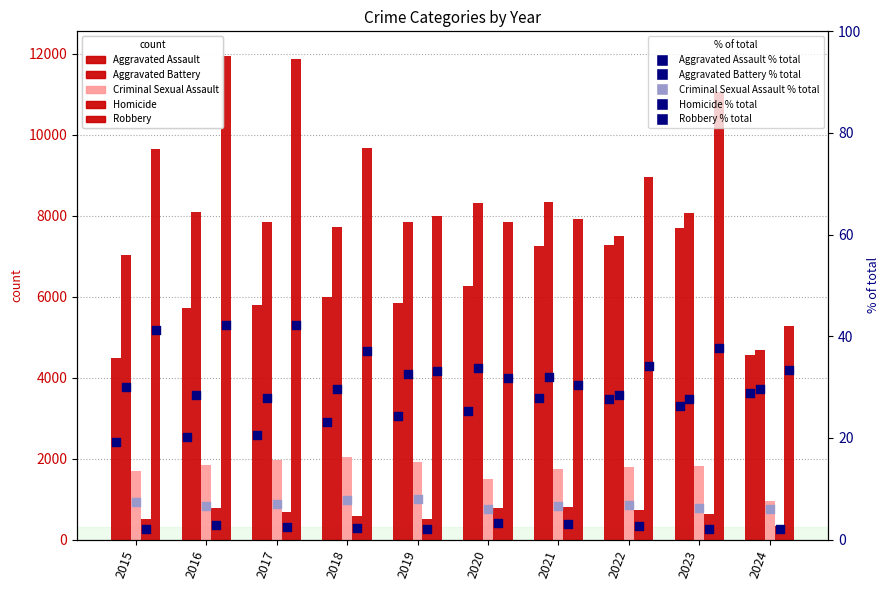

Which series has the largest total across all categories?

Robbery